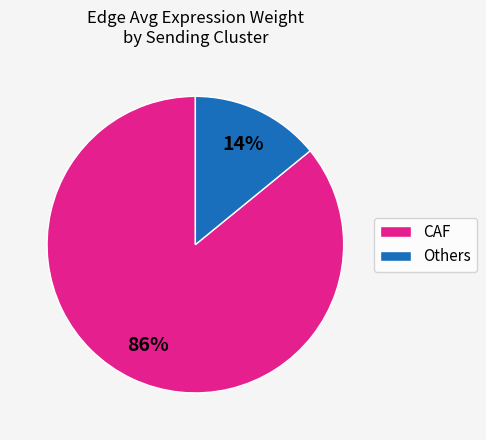

Combined, do Others and CAF account for over 50%?

Yes